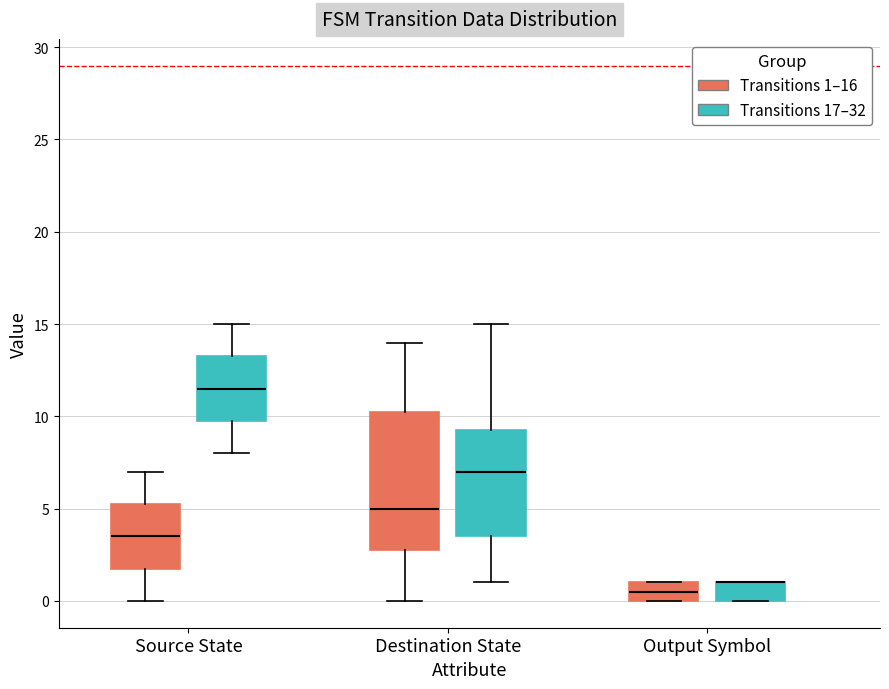

Comparing the boxes themselves (not the whiskers), which one is the tallest?

Destination State (Transitions 1–16)